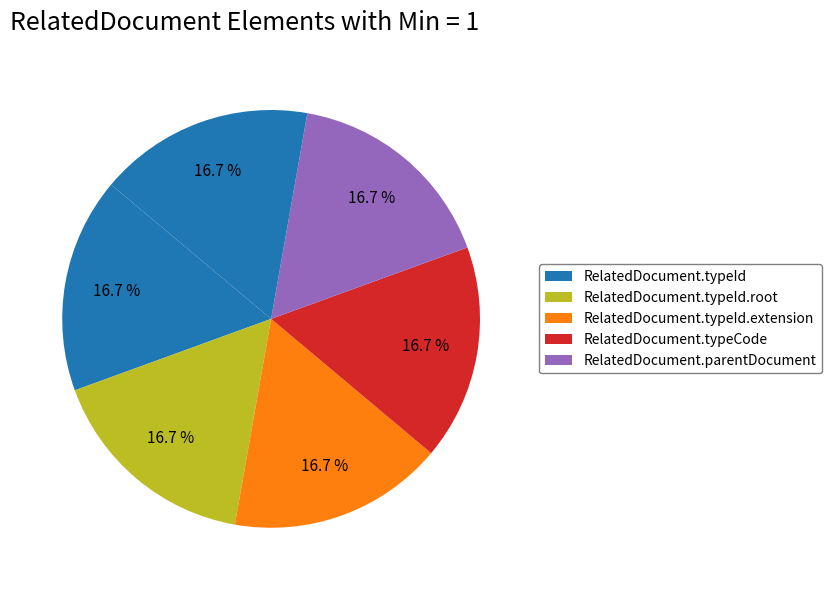

Which slice is the largest?

RelatedDocument.typeId